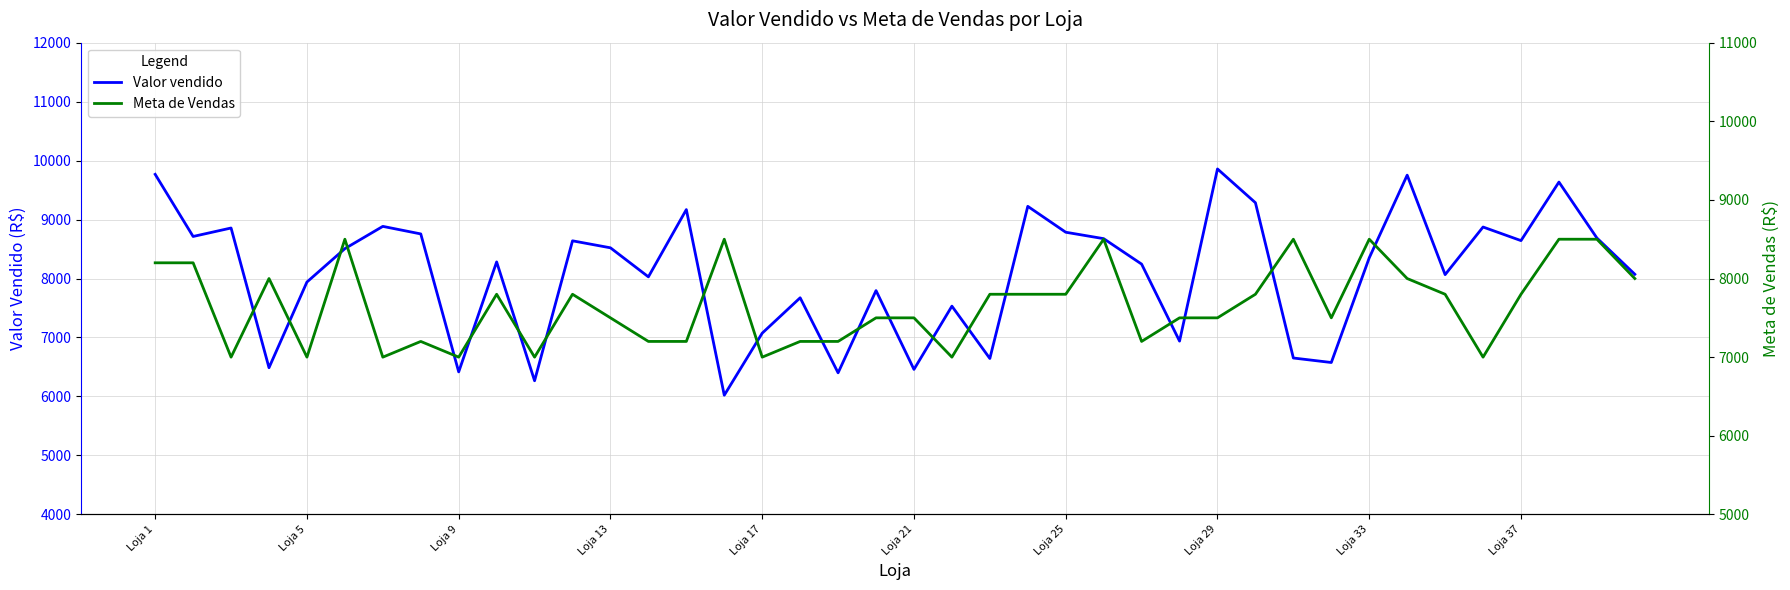

The value of Meta de Vendas at 13 is 4094.3. True or false?

False